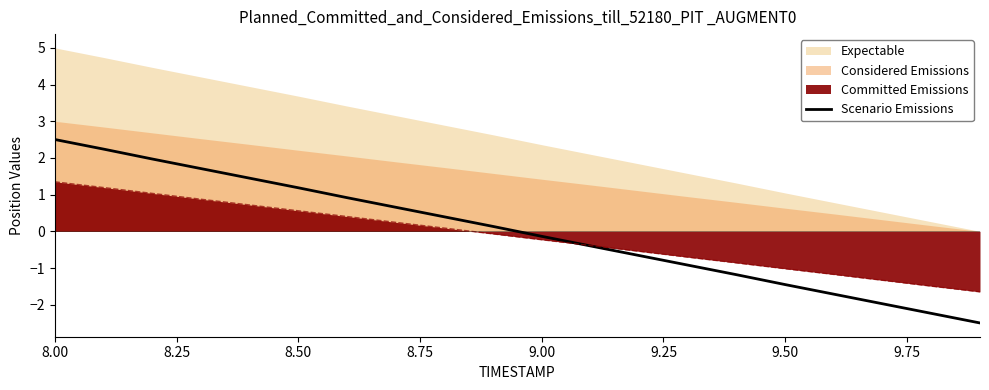

The value of Scenario Emissions at 8.00 is 3.3. True or false?

False